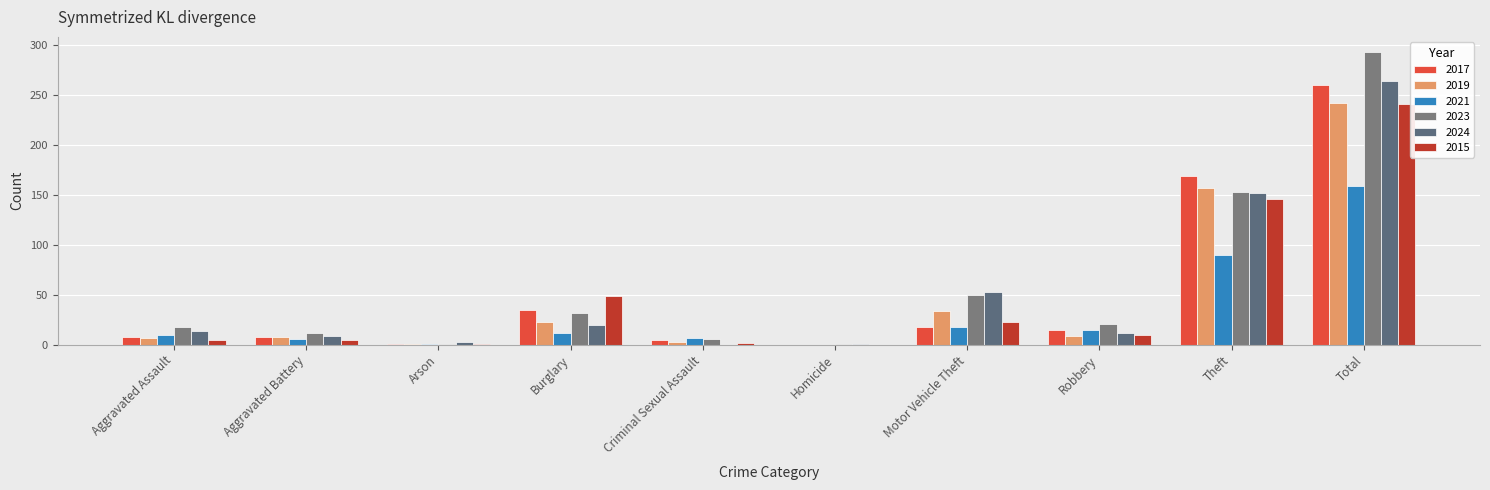

Reading left to right, extract all data points from this chart.

2017: Aggravated Assault=8	Aggravated Battery=8	Arson=1	Burglary=35	Criminal Sexual Assault=5	Homicide=0	Motor Vehicle Theft=18	Robbery=15	Theft=169	Total=260
2019: Aggravated Assault=7	Aggravated Battery=8	Arson=1	Burglary=23	Criminal Sexual Assault=3	Homicide=0	Motor Vehicle Theft=34	Robbery=9	Theft=157	Total=242
2021: Aggravated Assault=10	Aggravated Battery=6	Arson=1	Burglary=12	Criminal Sexual Assault=7	Homicide=0	Motor Vehicle Theft=18	Robbery=15	Theft=90	Total=159
2023: Aggravated Assault=18	Aggravated Battery=12	Arson=1	Burglary=32	Criminal Sexual Assault=6	Homicide=1	Motor Vehicle Theft=50	Robbery=21	Theft=153	Total=293
2024: Aggravated Assault=14	Aggravated Battery=9	Arson=3	Burglary=20	Criminal Sexual Assault=0	Homicide=1	Motor Vehicle Theft=53	Robbery=12	Theft=152	Total=264
2015: Aggravated Assault=5	Aggravated Battery=5	Arson=1	Burglary=49	Criminal Sexual Assault=2	Homicide=0	Motor Vehicle Theft=23	Robbery=10	Theft=146	Total=241